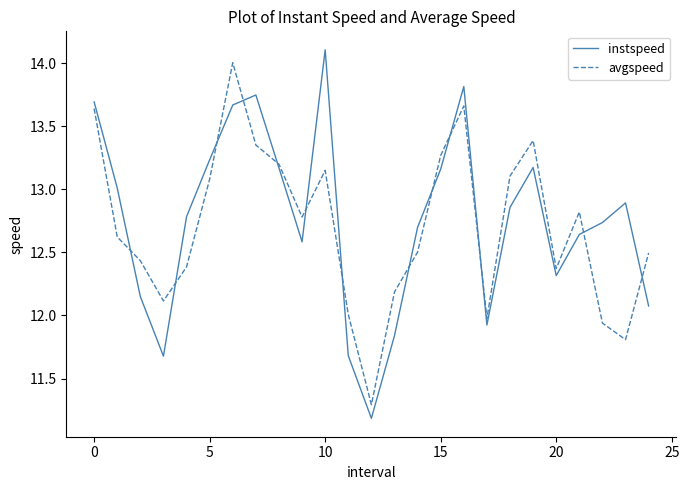

How many interior local peaks does the instspeed series have?

5